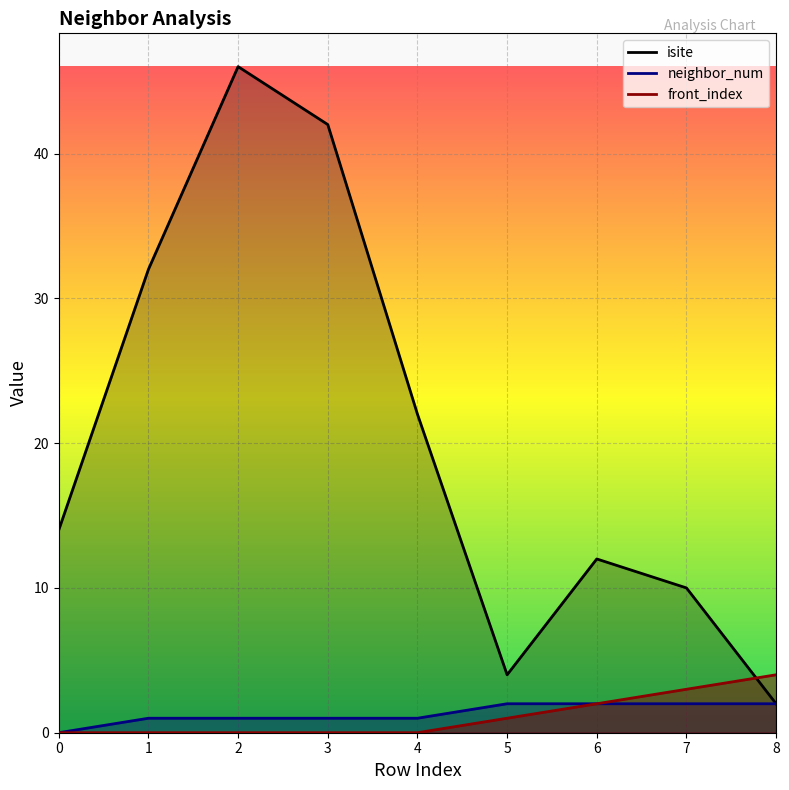

Between 8 and 4, which is larger?

4